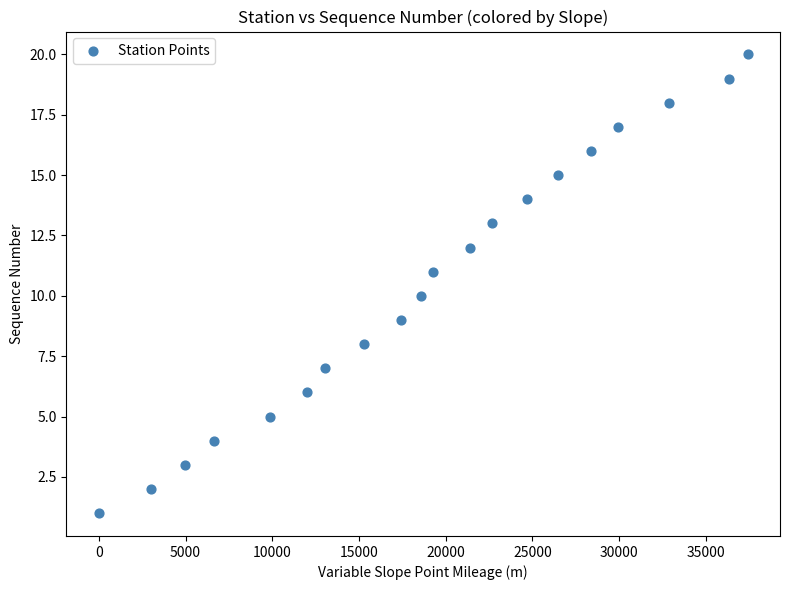

What is the range of Y values (max minus min)?

19